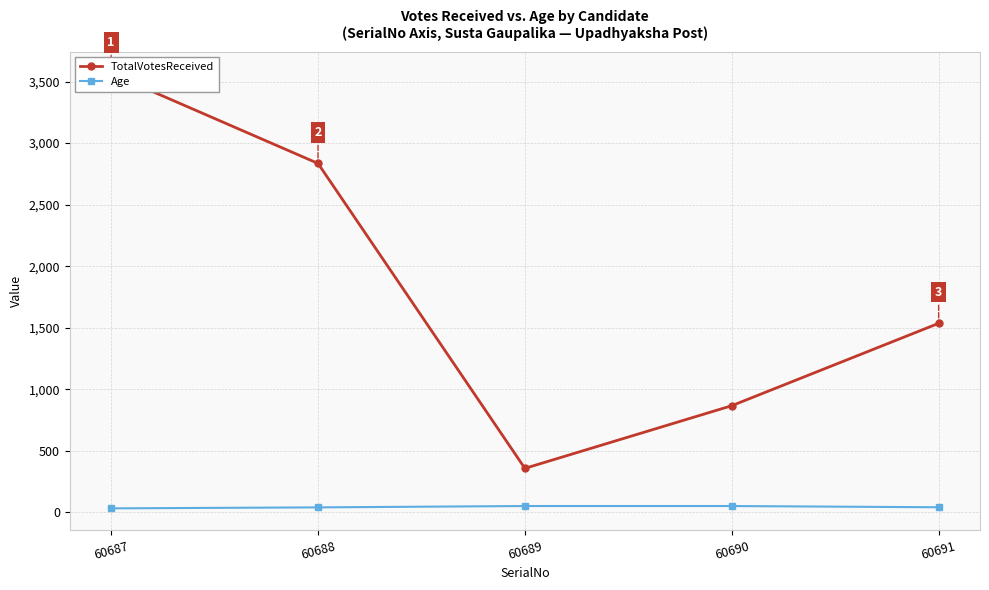

What is the value of the TotalVotesReceived point at the 4th from the left?

867